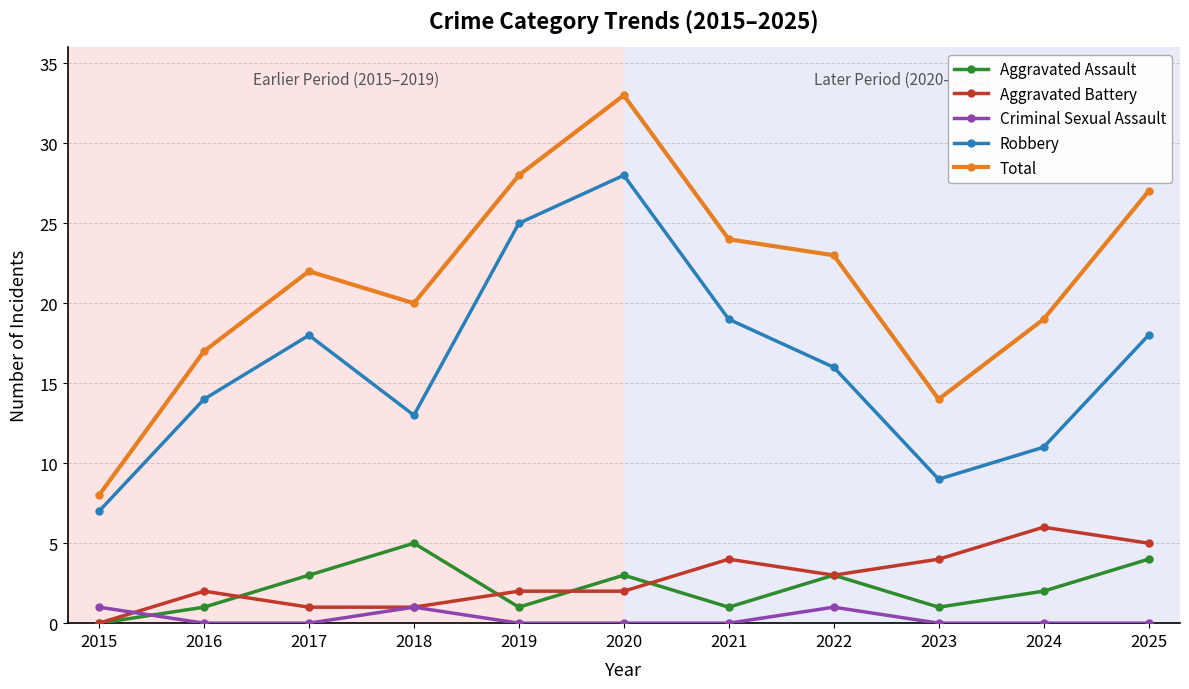

At how many categories does at least one series exceed 13?

10